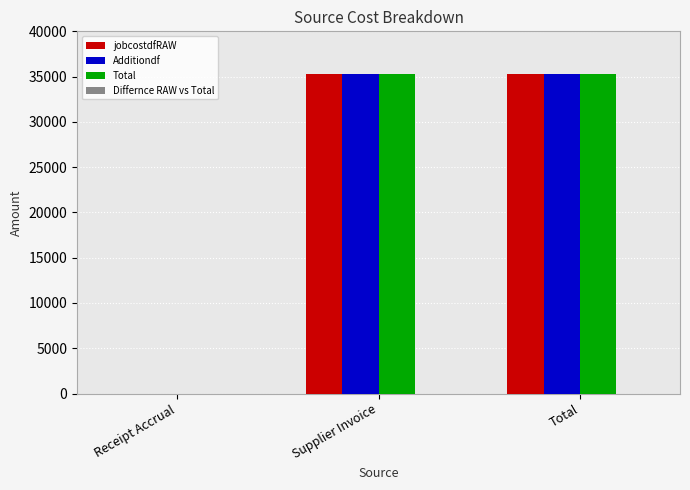

The Additiondf series shows 35309.1 at Total. True or false?

True